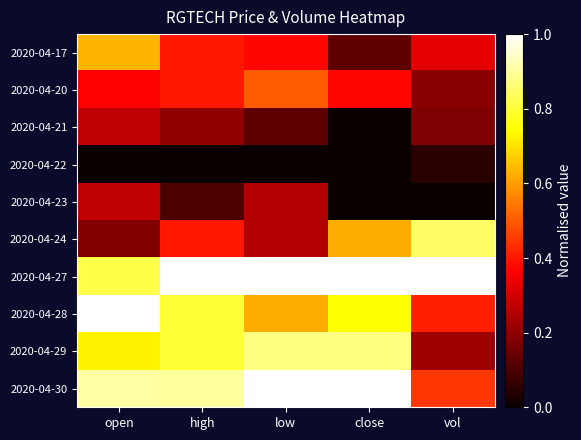

At which category is the sum across all series the highest?

open